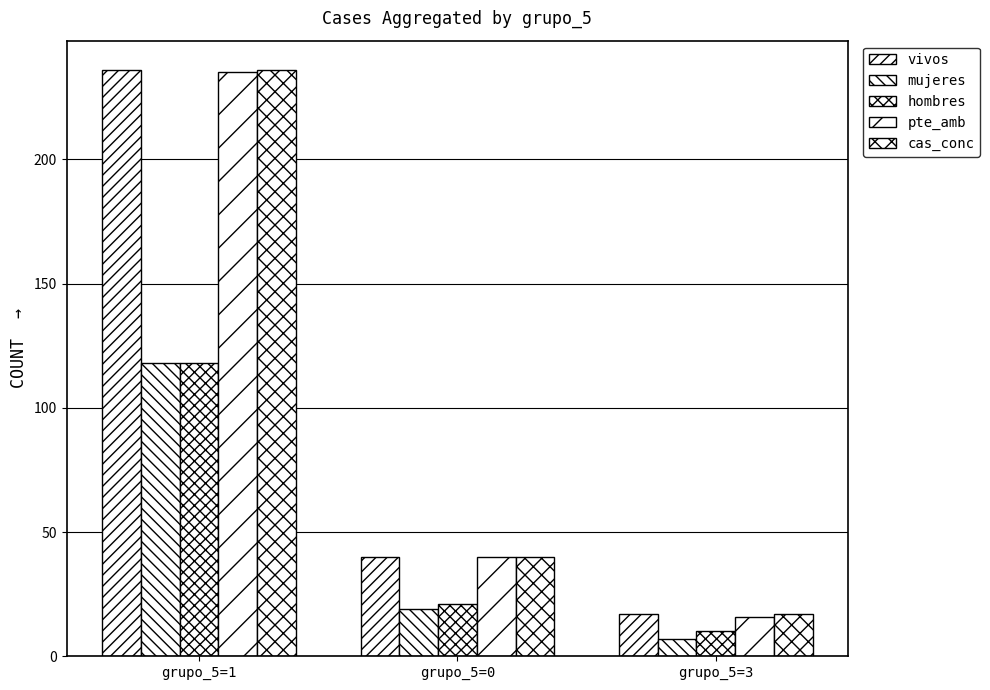

How many categories are shown in the chart?

3